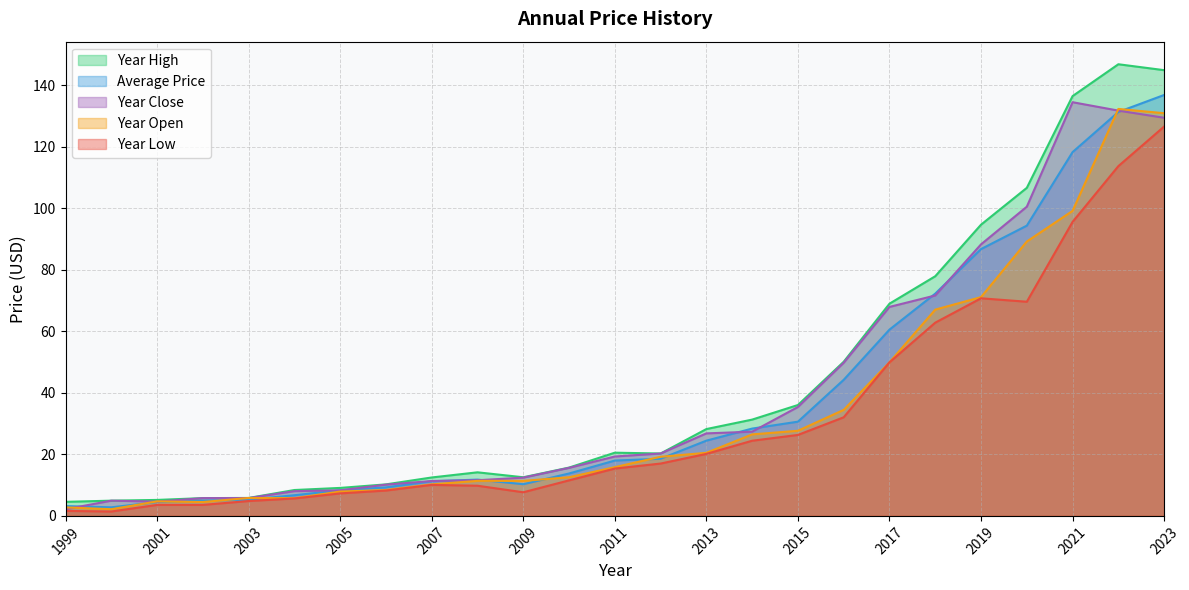

Is it true that price equals 11.8 at 2008?

True